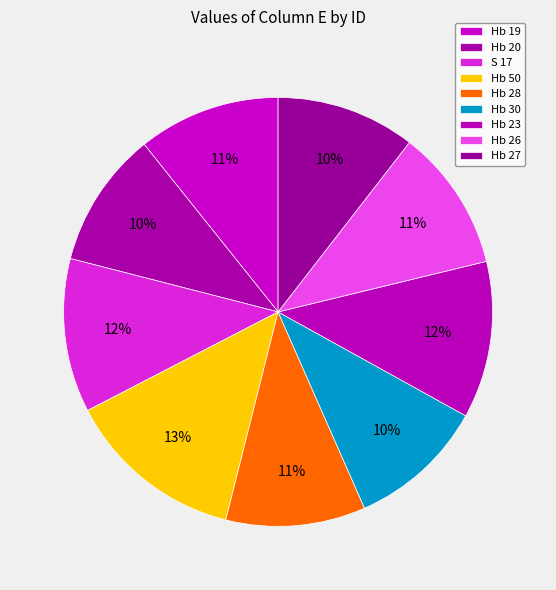

Does any single category account for the majority?

No